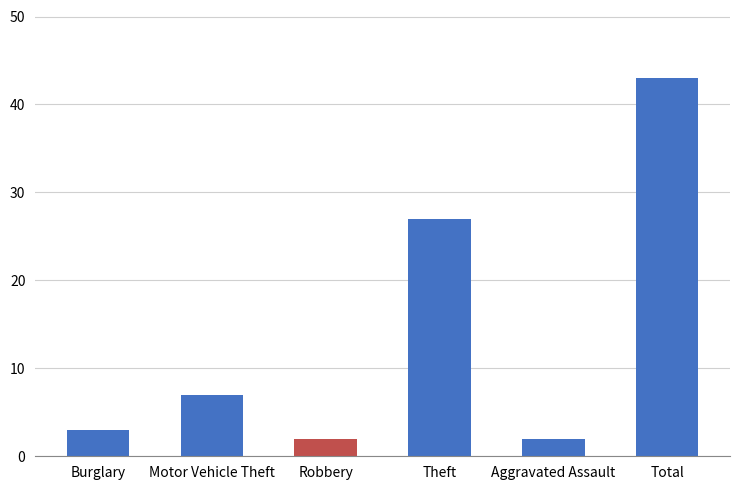

What is the sum of the values at Theft and Burglary?

30